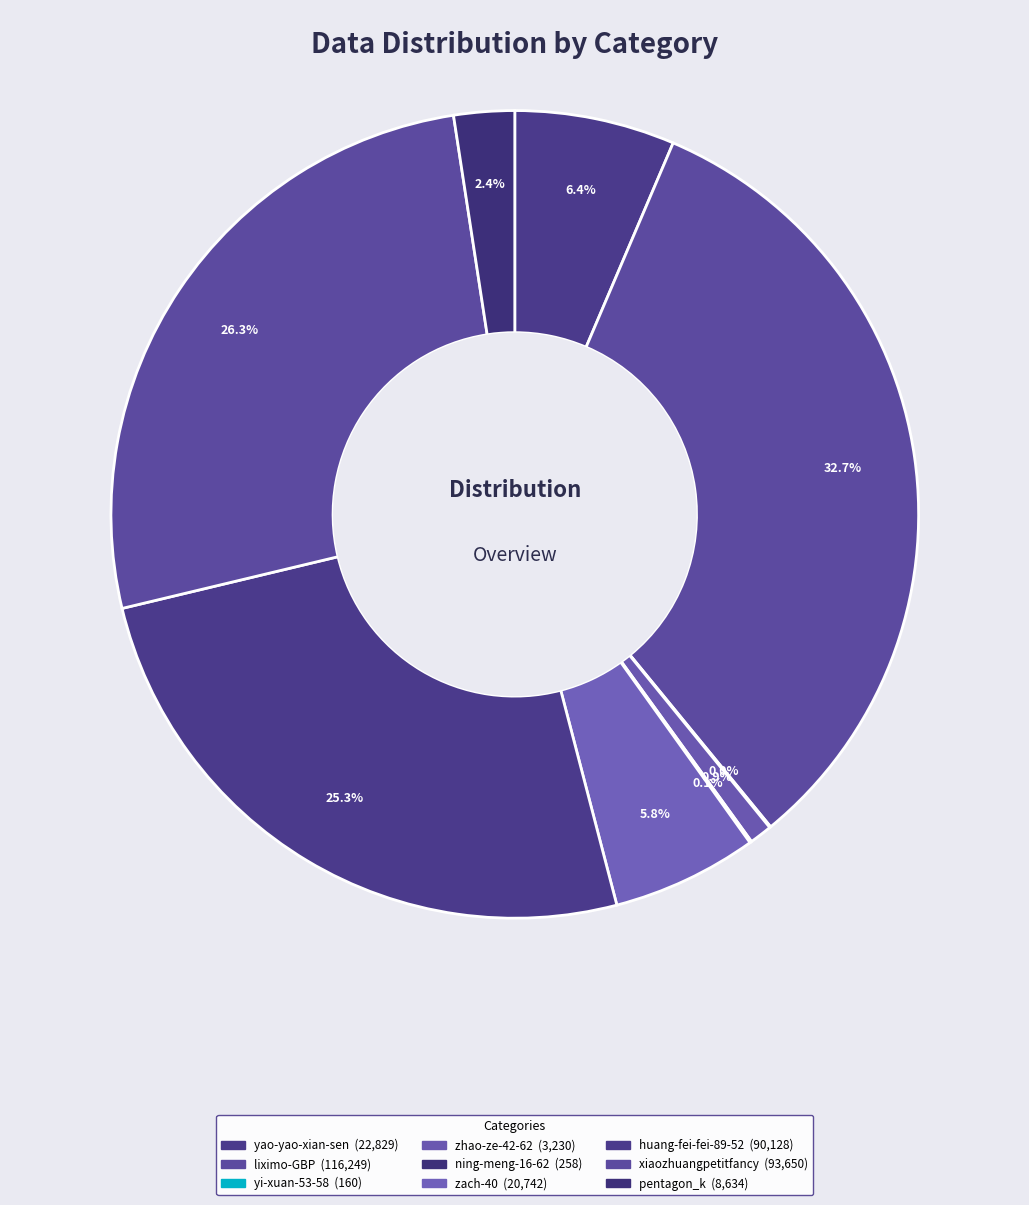

Is it true that pentagon_k is 2% of the pie?

True